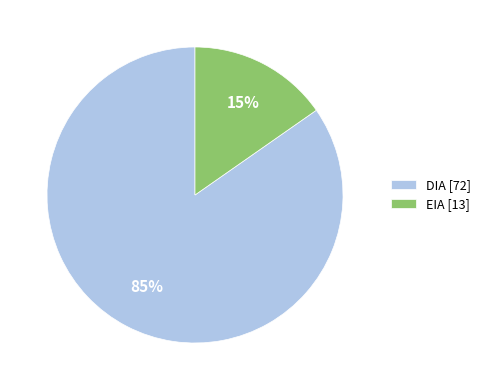

Is DIA the majority of the pie?

Yes